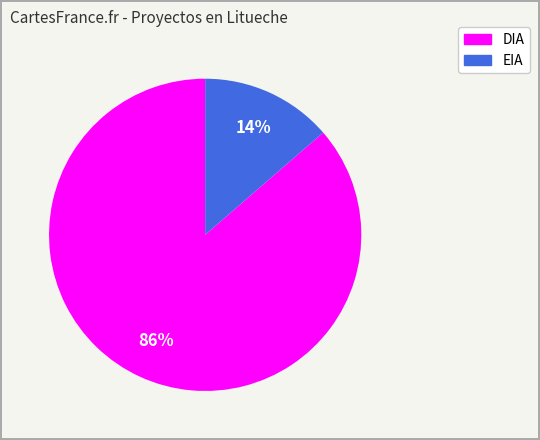

To the nearest percent, what is the combined percentage of EIA and DIA?

100%